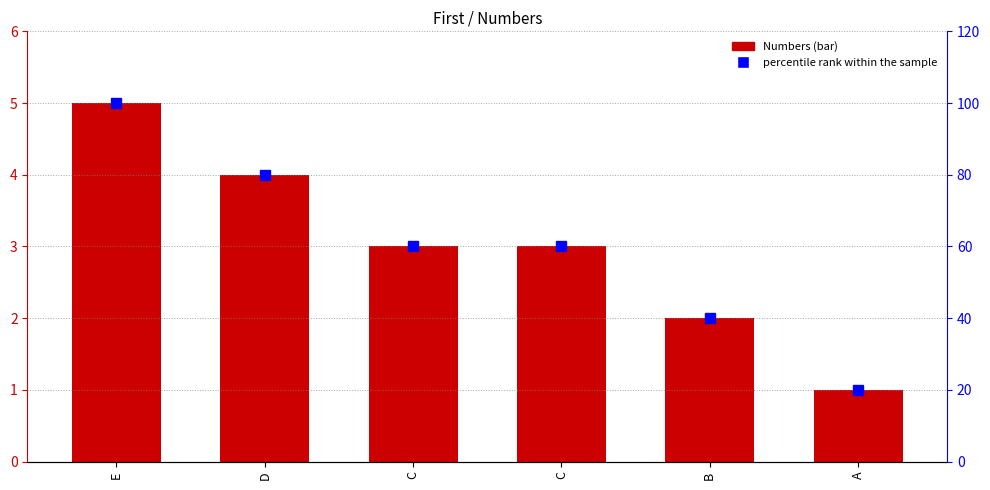

The Numbers series shows 2 at B. True or false?

True